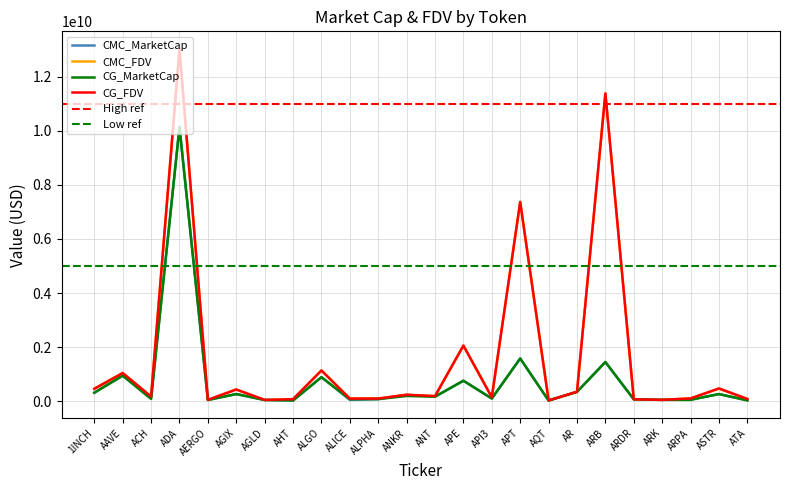

How many times do CMC_MarketCap and CG_FDV cross each other?

2